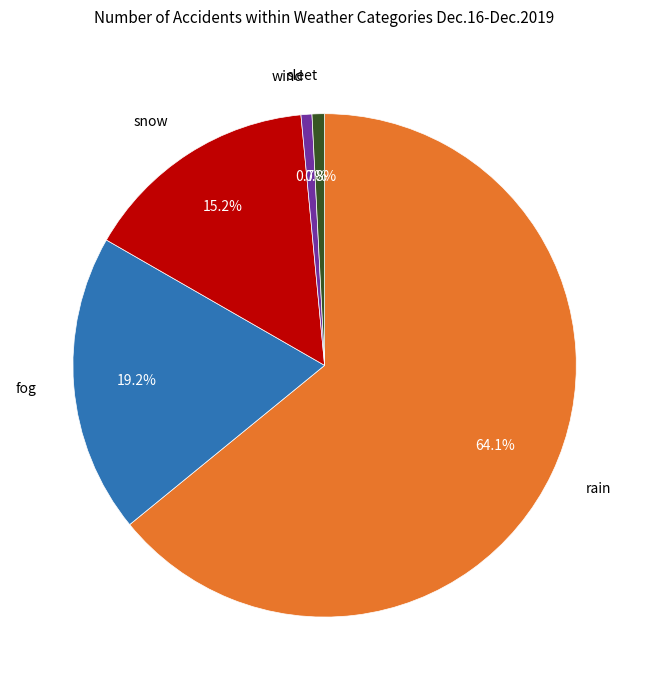

How much of the chart is everything except snow?

84.8%